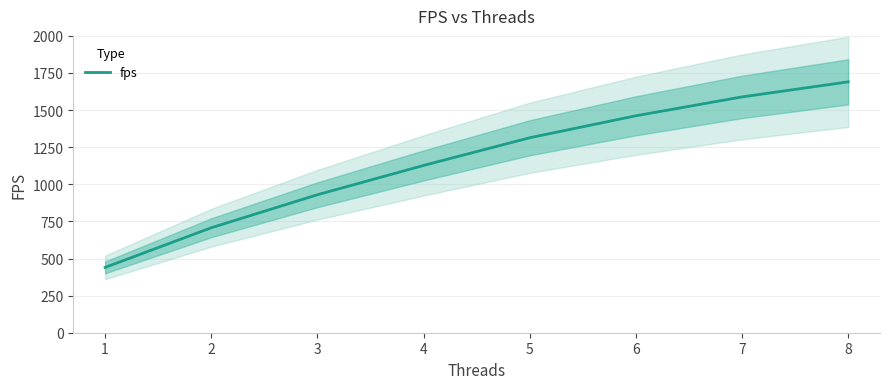

Is it true that the value at 6 is 1461.7?

True